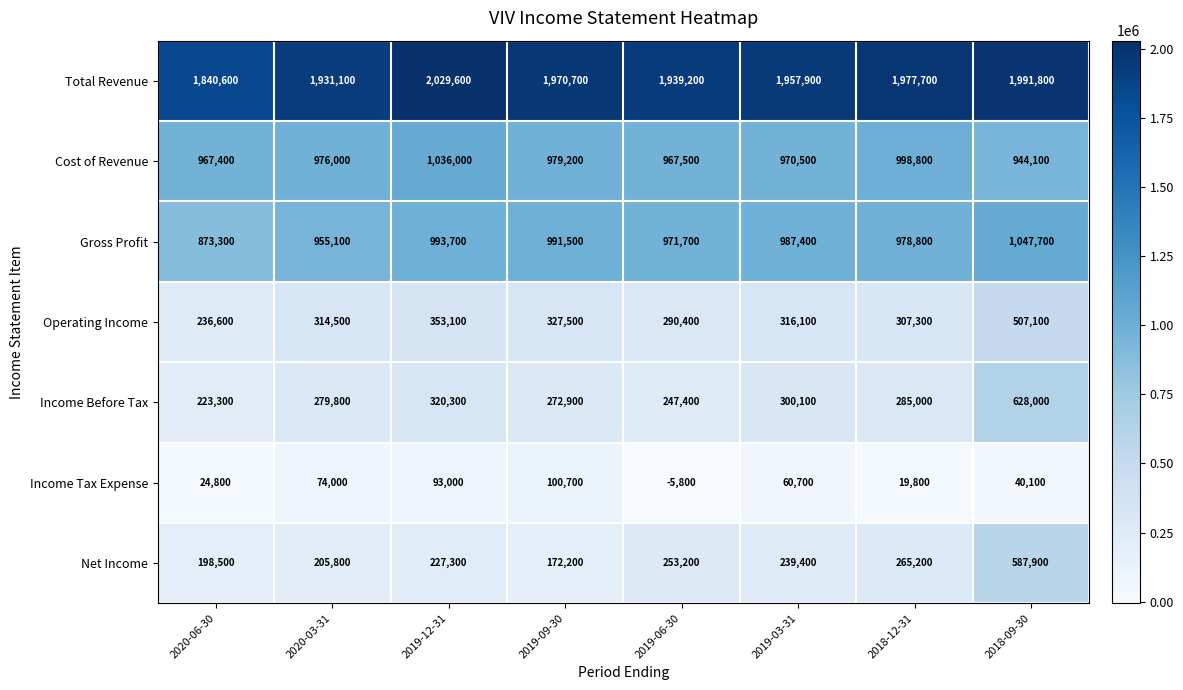

What is the difference between the Gross Profit values at 2019-06-30 and 2020-03-31?

16600